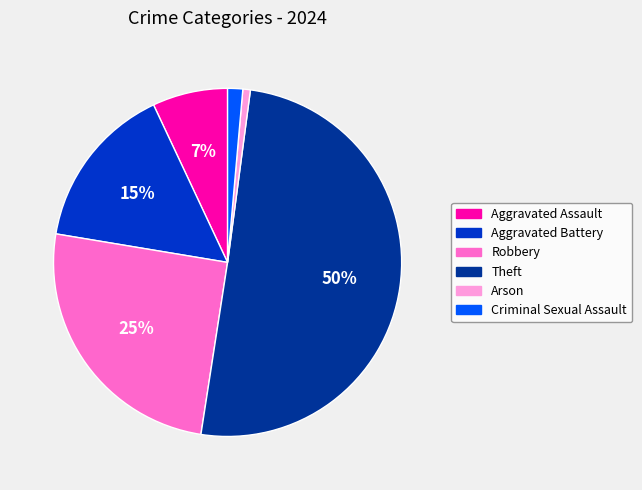

True or false: Aggravated Battery accounts for 15% of the total.

True